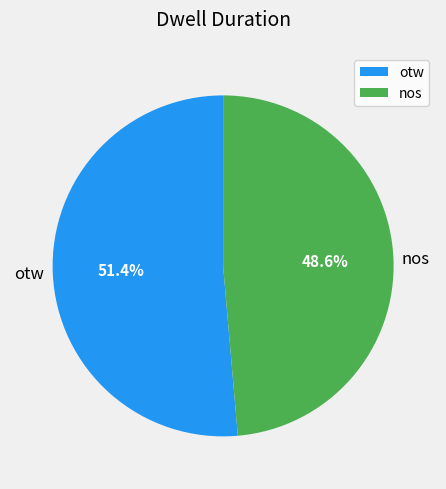

Does otw account for over 50% of the chart?

Yes